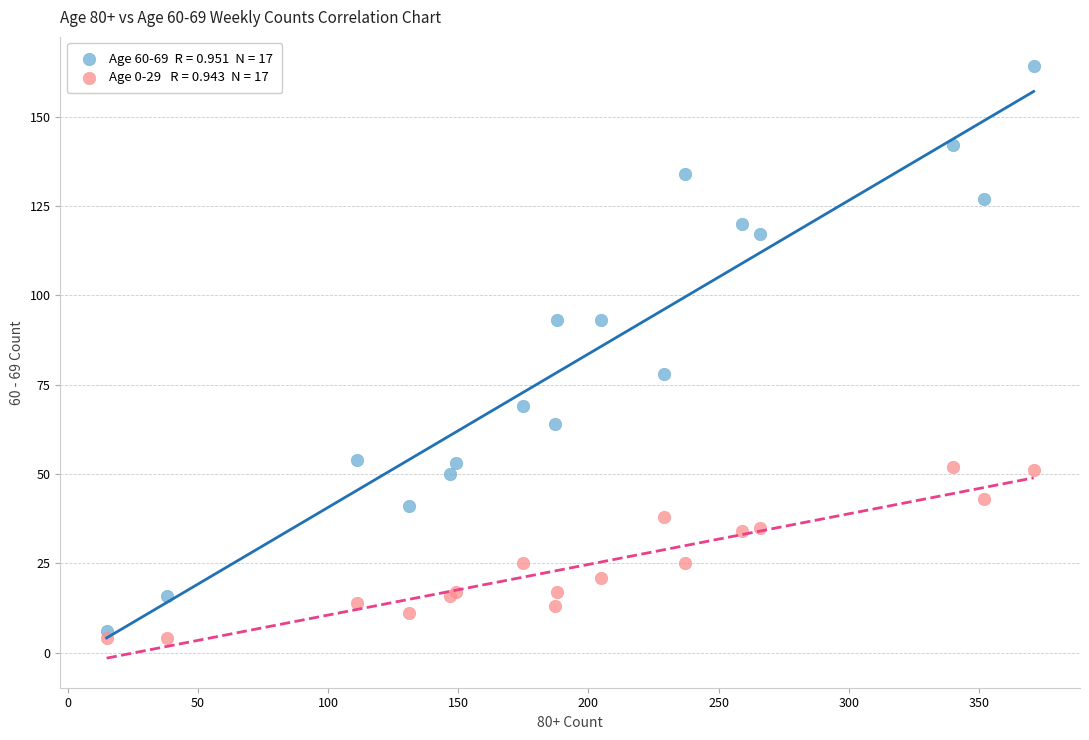

Across all series, what Y value is closest to 84?

78